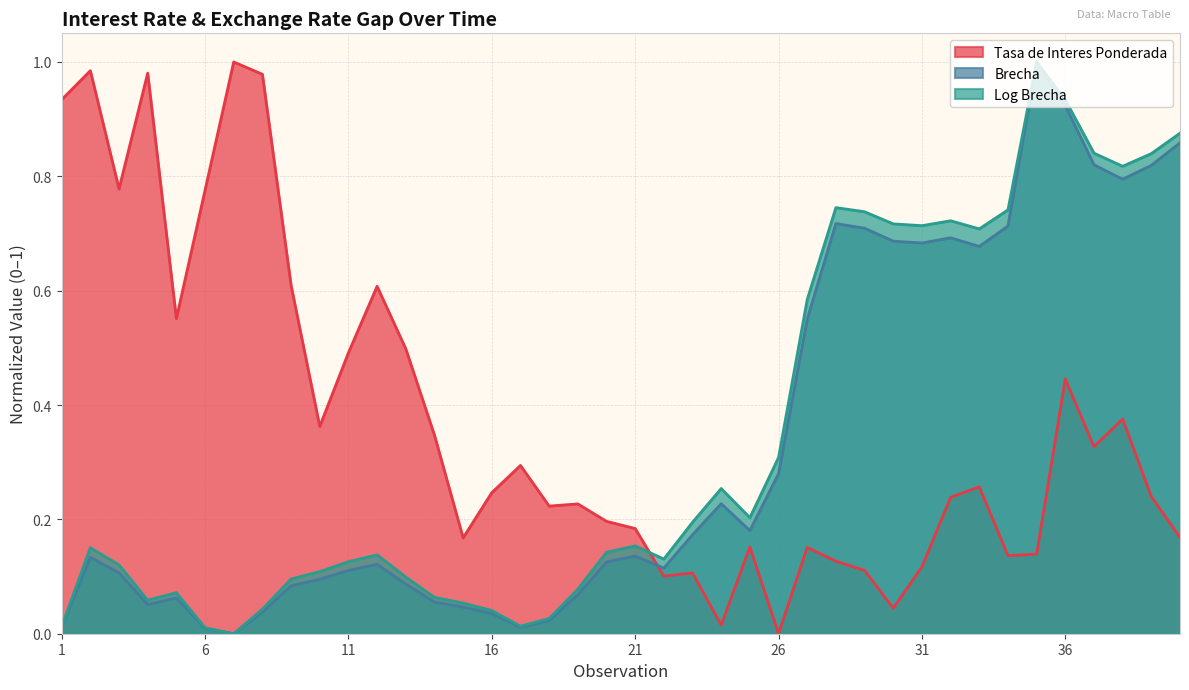

What is the maximum value for Brecha?

1.0